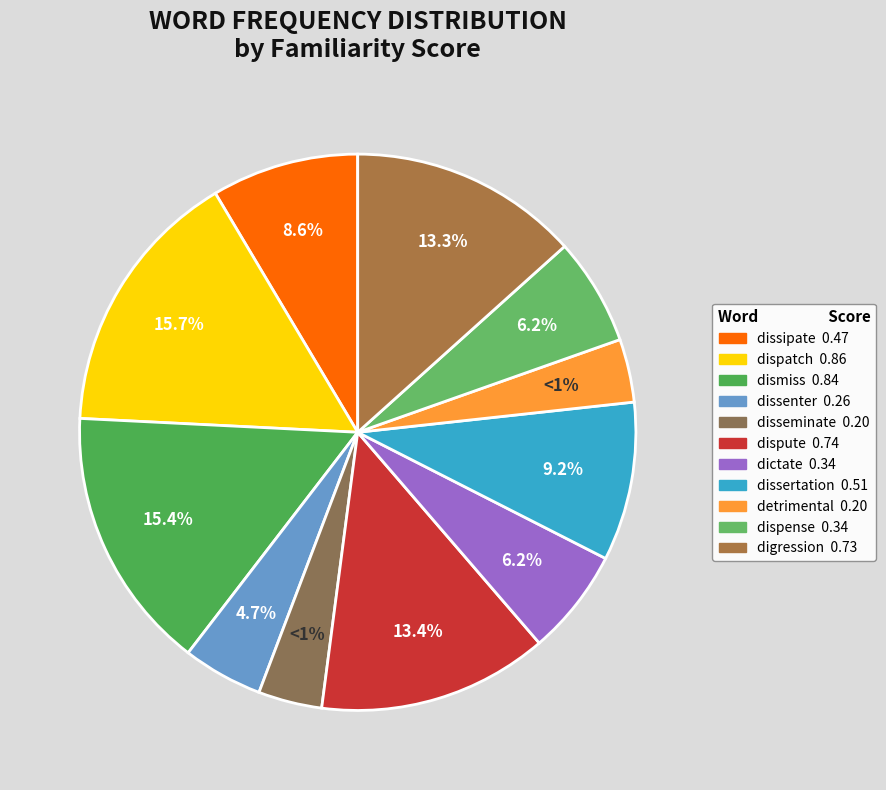

Between 2 and 2, which is larger?

2